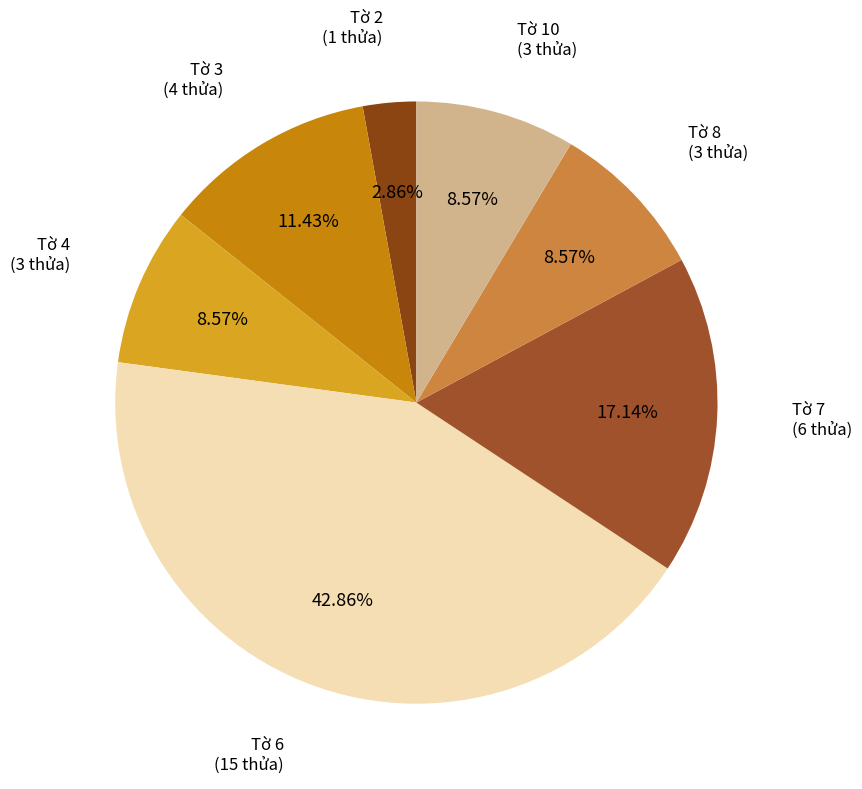

How many slices are in this pie chart?

7